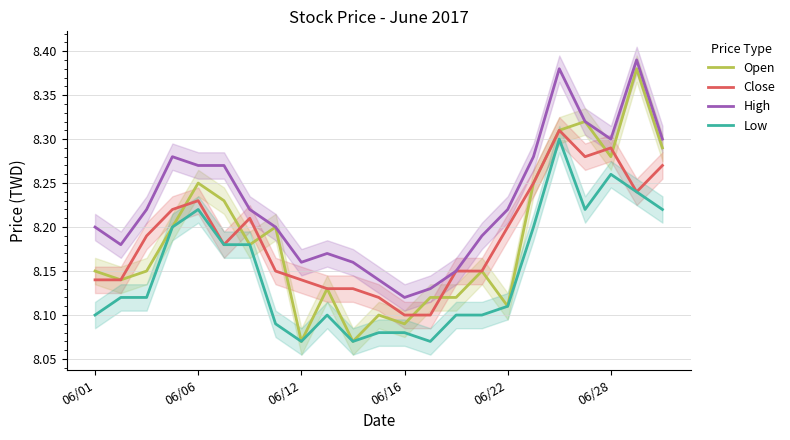

What is the minimum value for Low?

8.1